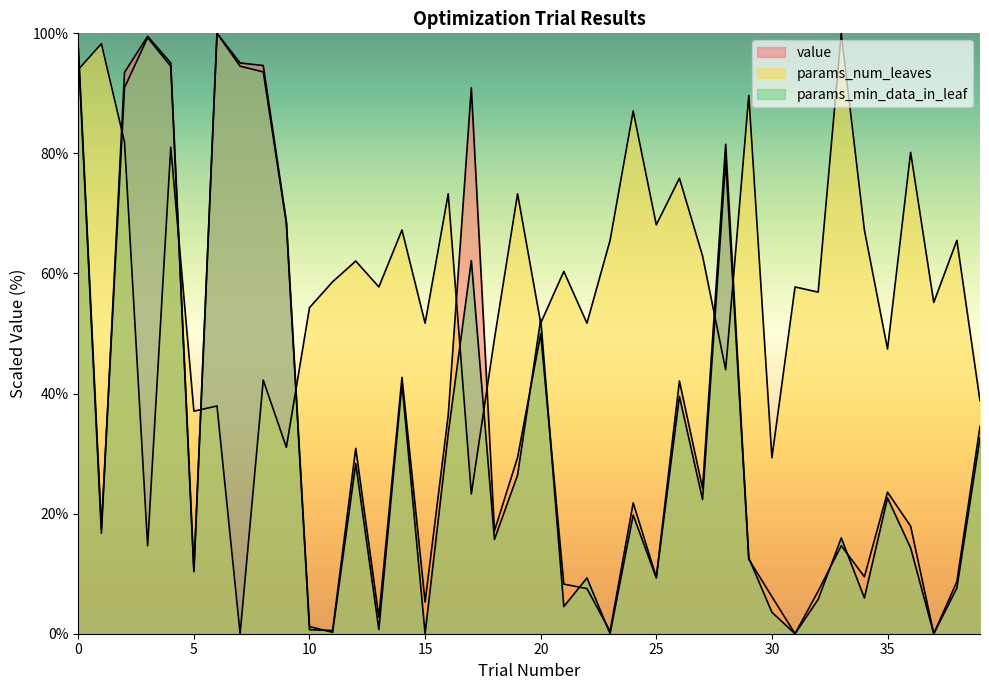

Which series has the largest total across all categories?

params_num_leaves